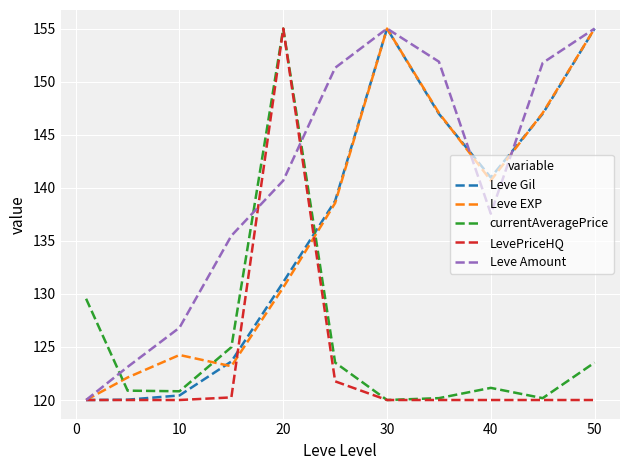

What is the average value of the Leve Amount series?

140.8